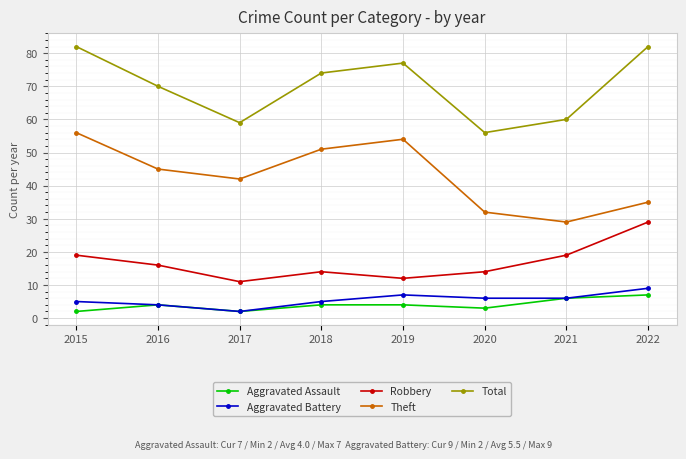

How many interior local valleys does the Total series have?

2